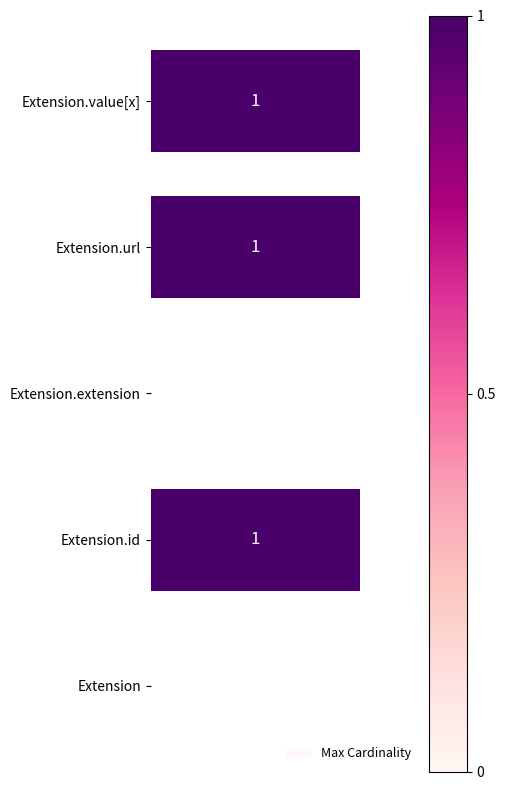

Which has a higher value, Extension.extension or Extension.url?

Extension.url